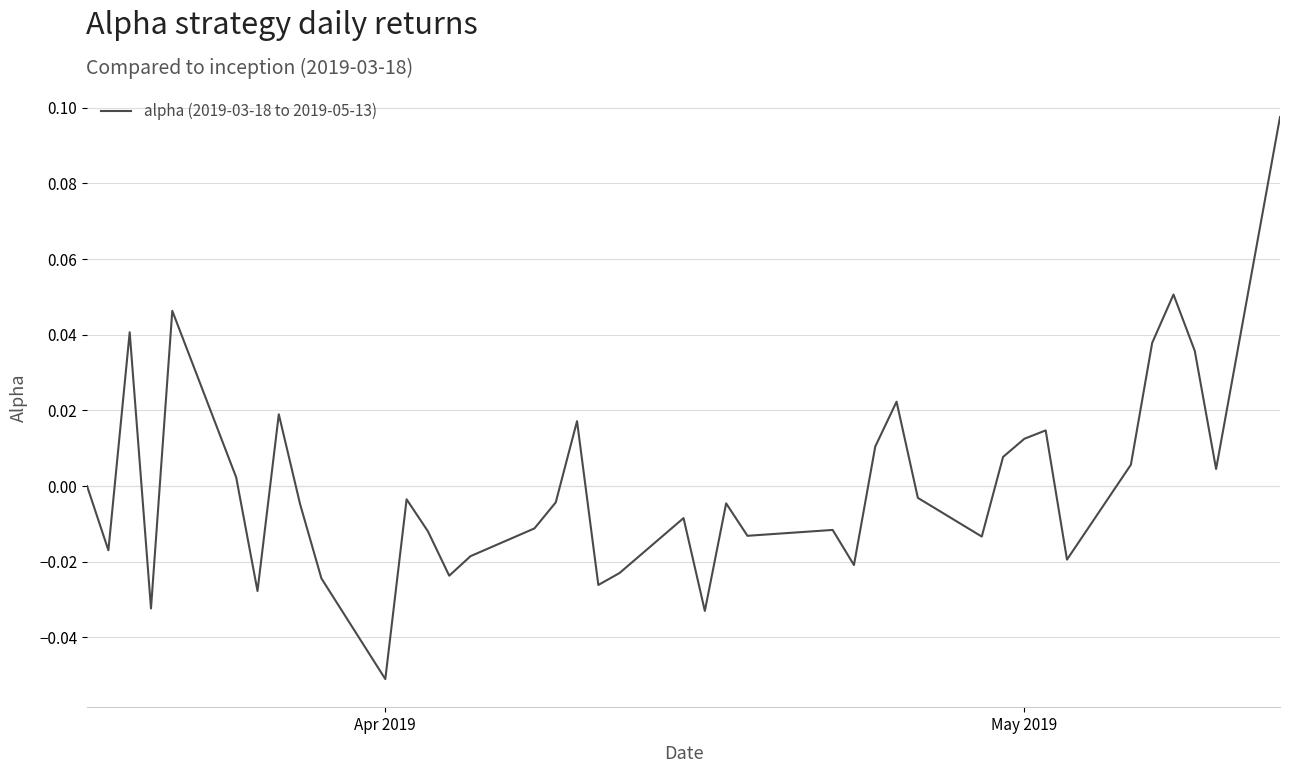

How many lines are shown in the chart?

1